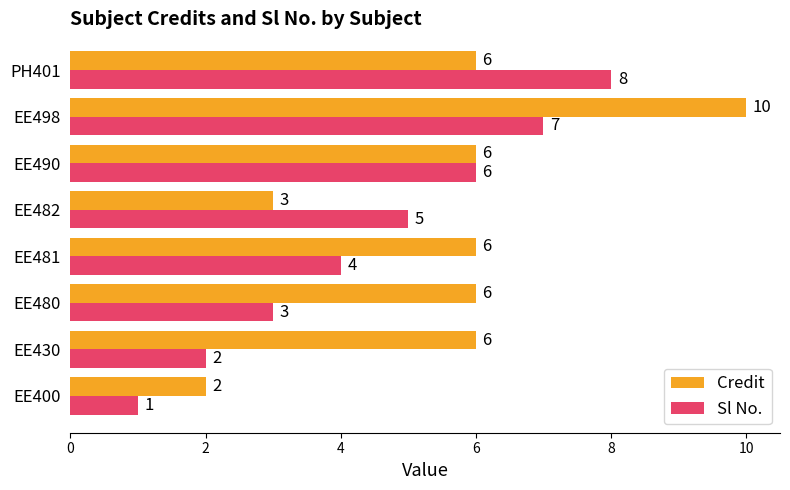

Is the value of Sl No. at EE480 greater than the value of Credit at EE400?

Yes